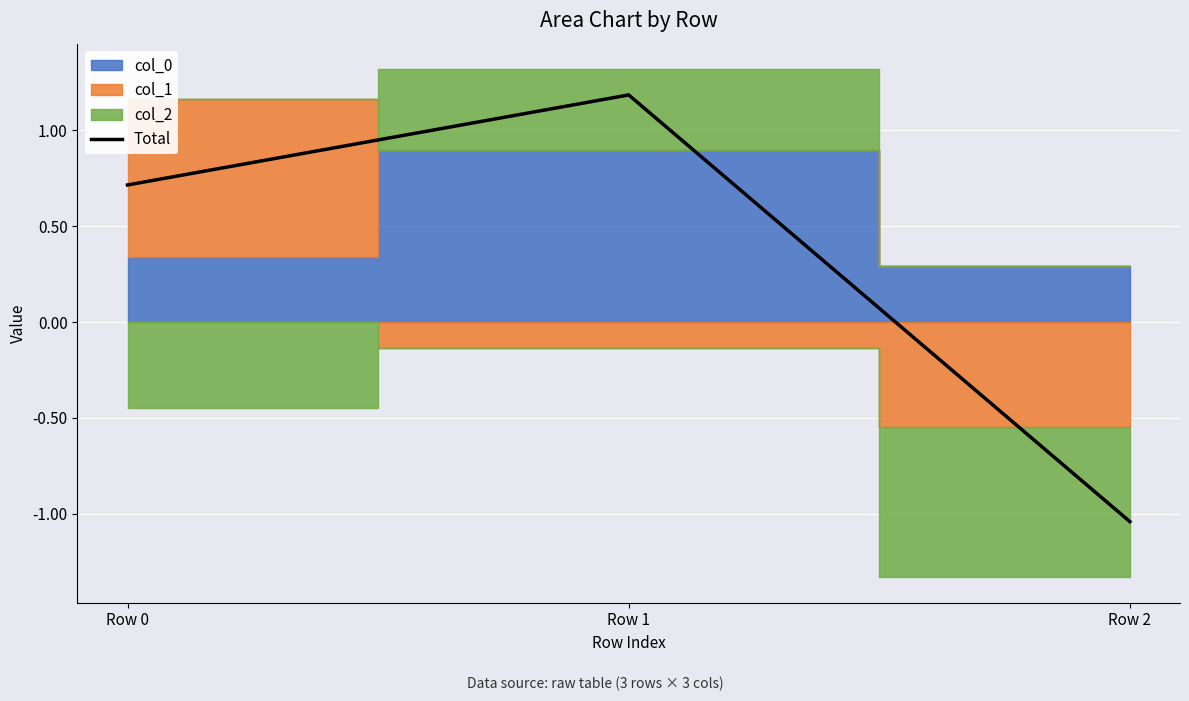

True or false: the data shows -1.0 at Row 2.

True